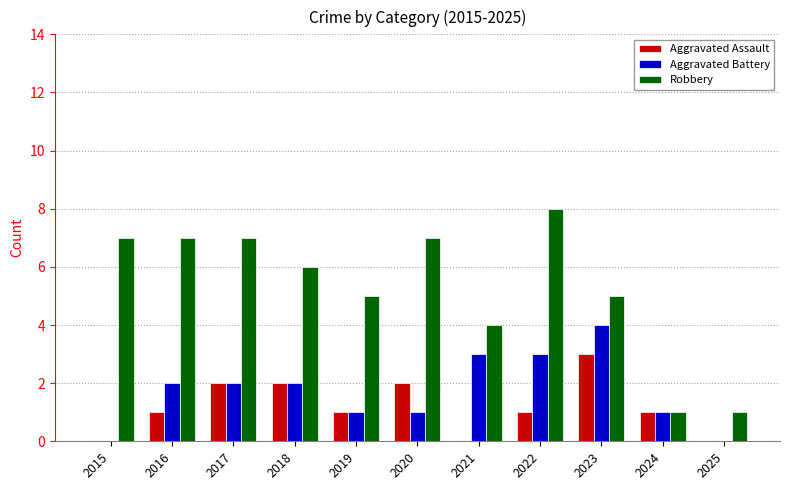

Between 2019 and 2023, which series saw the biggest shift?

Aggravated Battery